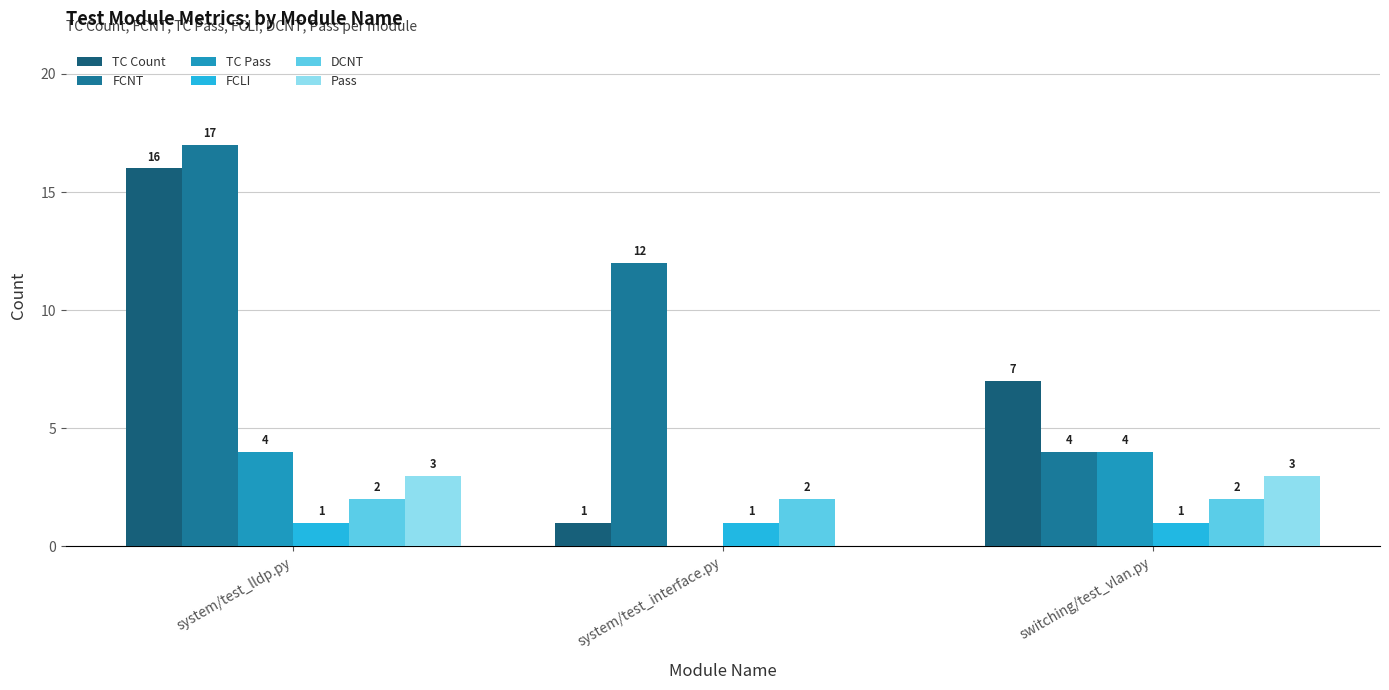

Which series has the largest range (max minus min)?

TC Count